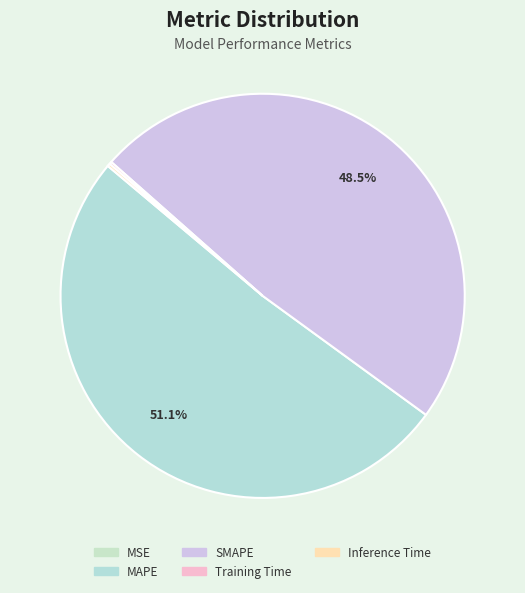

Combined, what portion of the pie is MAPE and Inference Time?

51.3%